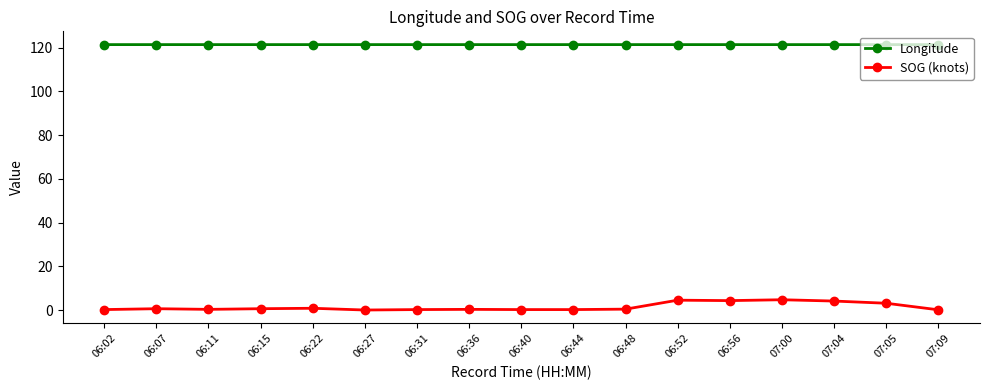

What is the label of the 2nd point from the left?

06:07